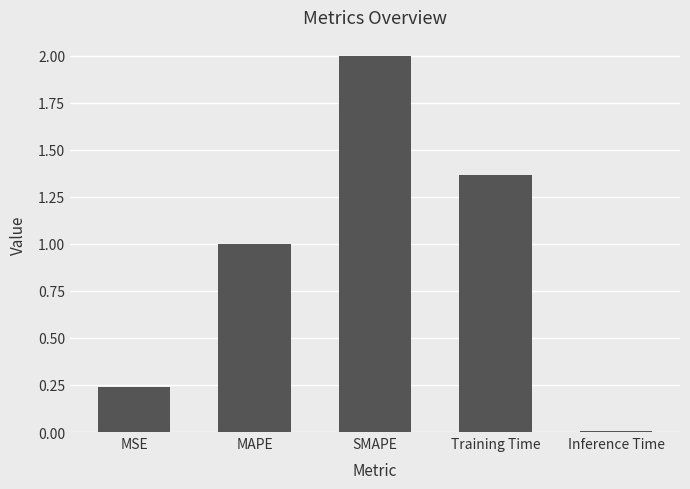

What is the difference between the values at MAPE and SMAPE?

1.0